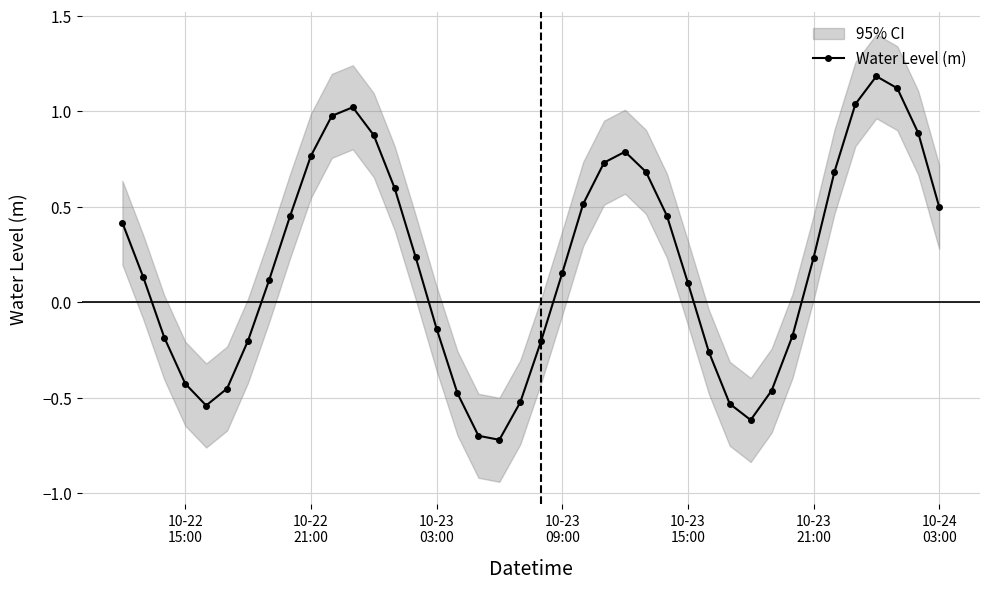

How many interior local peaks does the Water Level (m) series have?

3